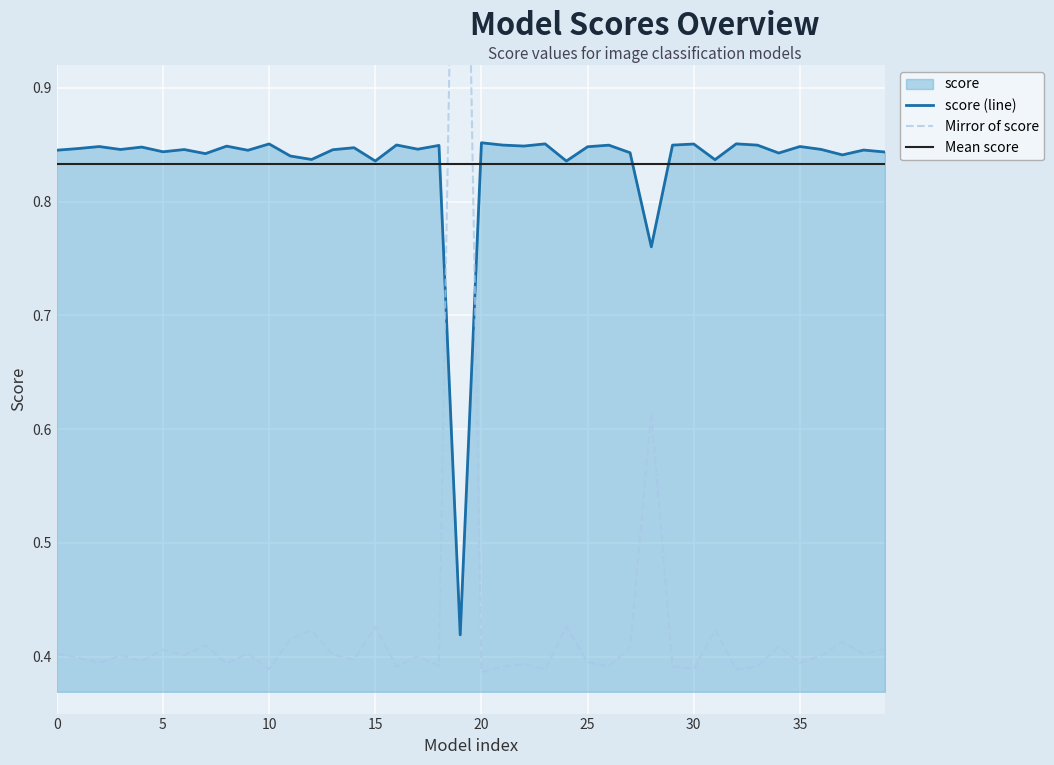

What is the sum of the values at 36 and 4?

0.8